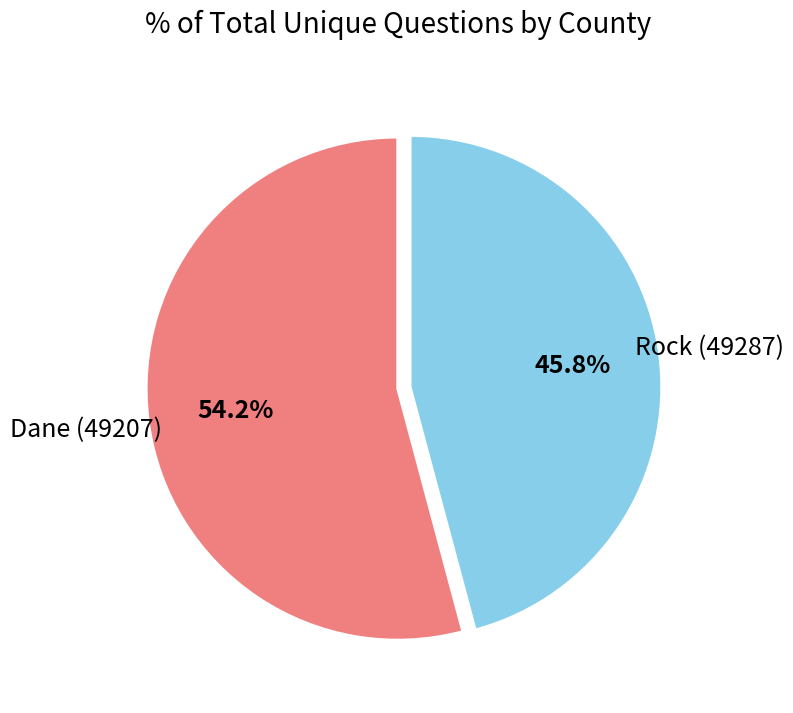

Does any single category account for the majority?

Yes